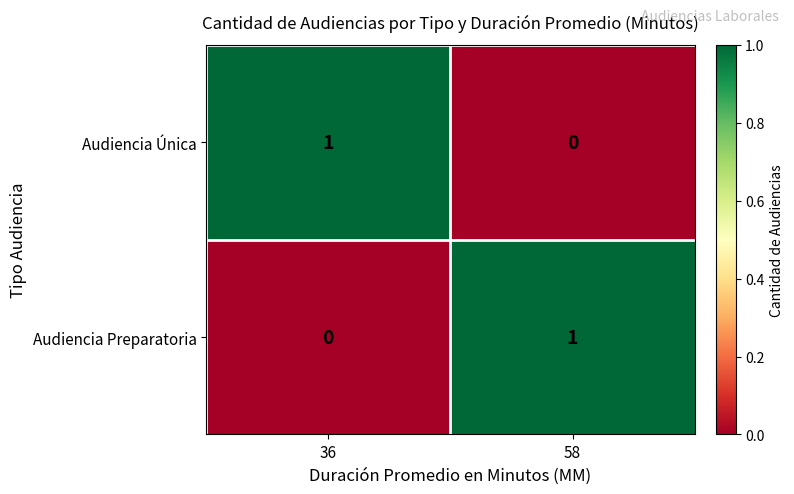

List the labels in order of Audiencia Preparatoria value, largest first.

58, 36